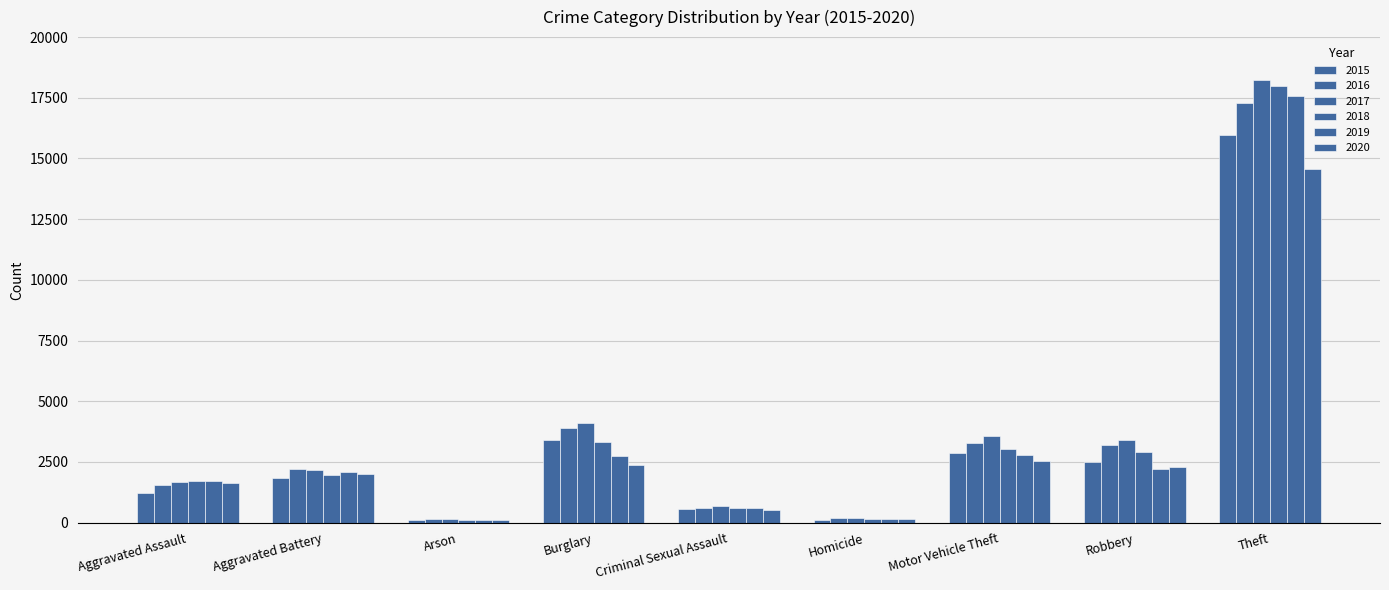

List the labels in order of 2019 value, smallest first.

Arson, Homicide, Criminal Sexual Assault, Aggravated Assault, Aggravated Battery, Robbery, Burglary, Motor Vehicle Theft, Theft